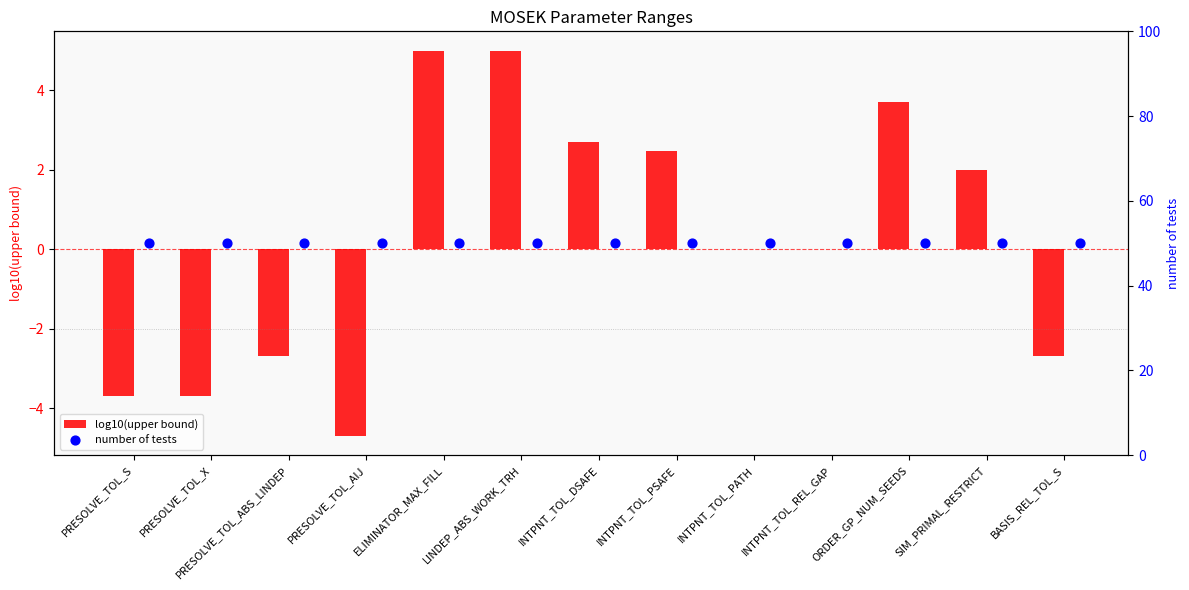

What are all the series names shown in the legend?

log10(upper bound), number of tests